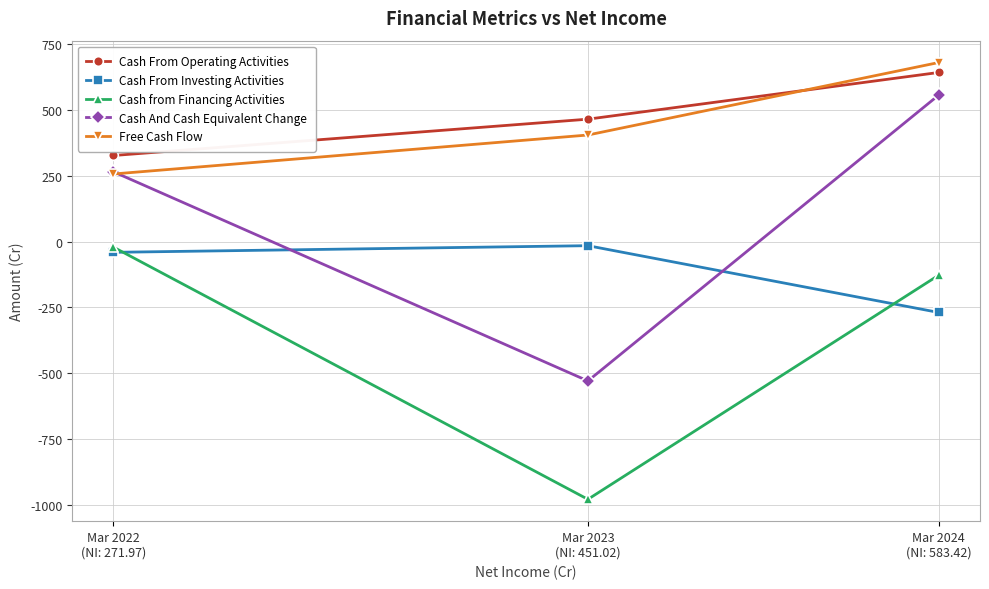

What is the greatest value displayed?

680.9